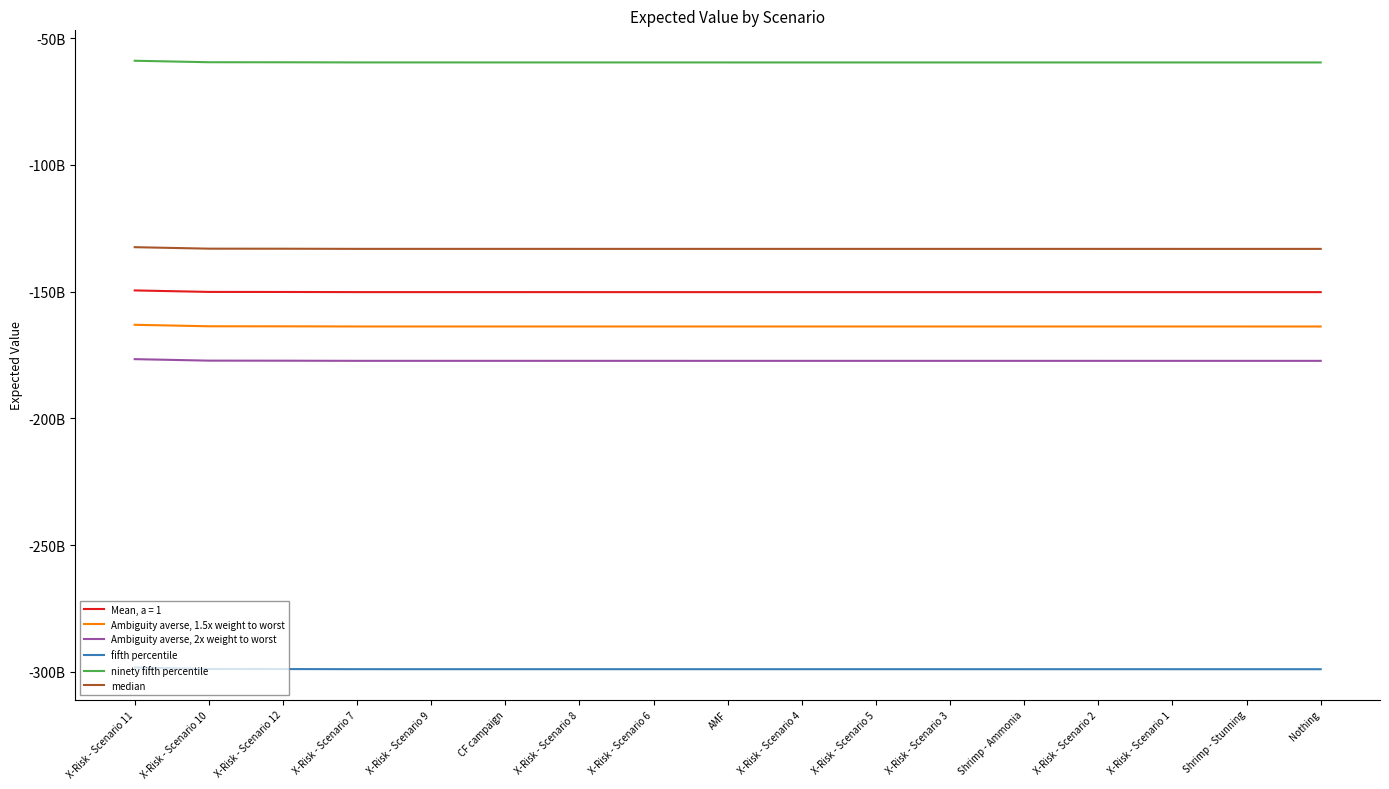

What are all the series names shown in the legend?

Mean, a = 1, Ambiguity averse, 1.5x weight to worst, Ambiguity averse, 2x weight to worst, fifth percentile, ninety fifth percentile, median